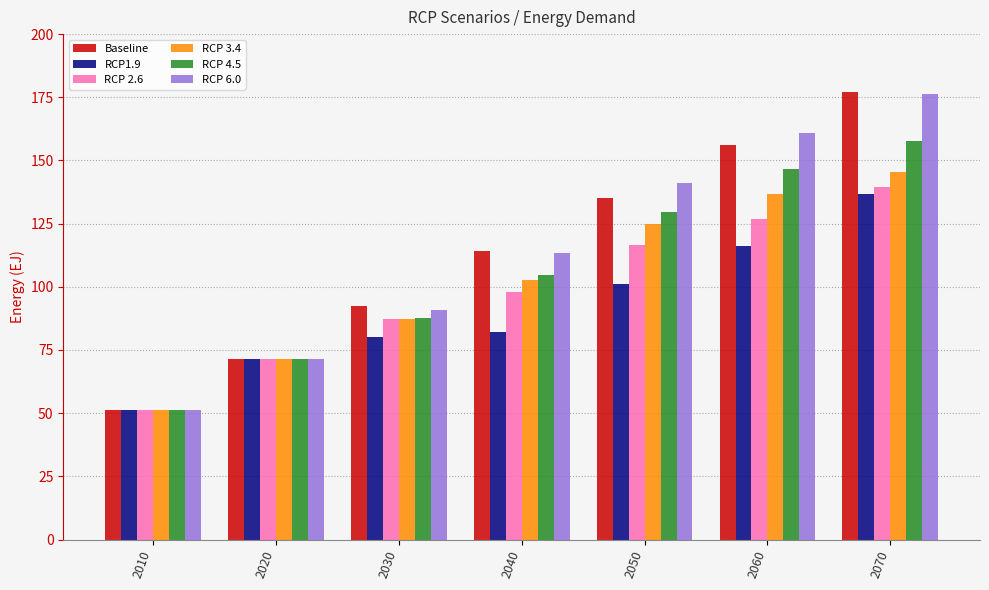

At which label does RCP 6.0 reach its peak?

2070